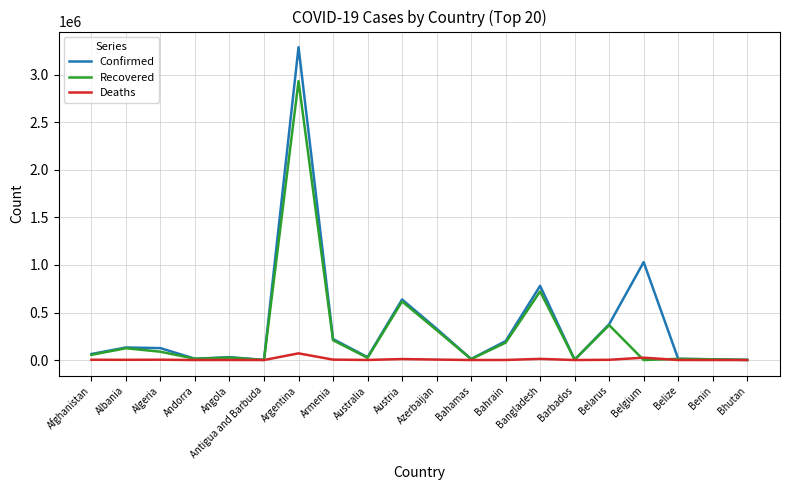

Which series has the widest spread of values?

Confirmed